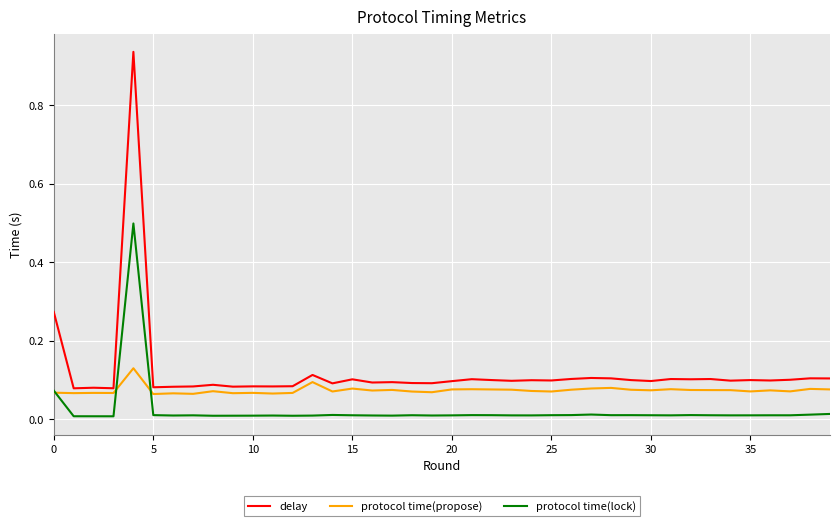

Which series has the largest total across all categories?

delay